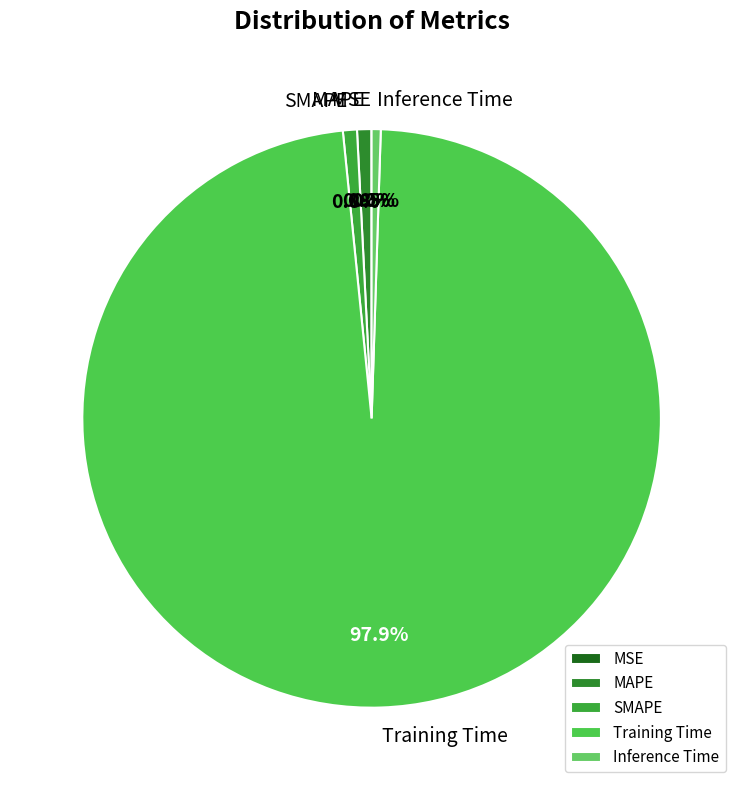

Which slice is the largest?

Training Time